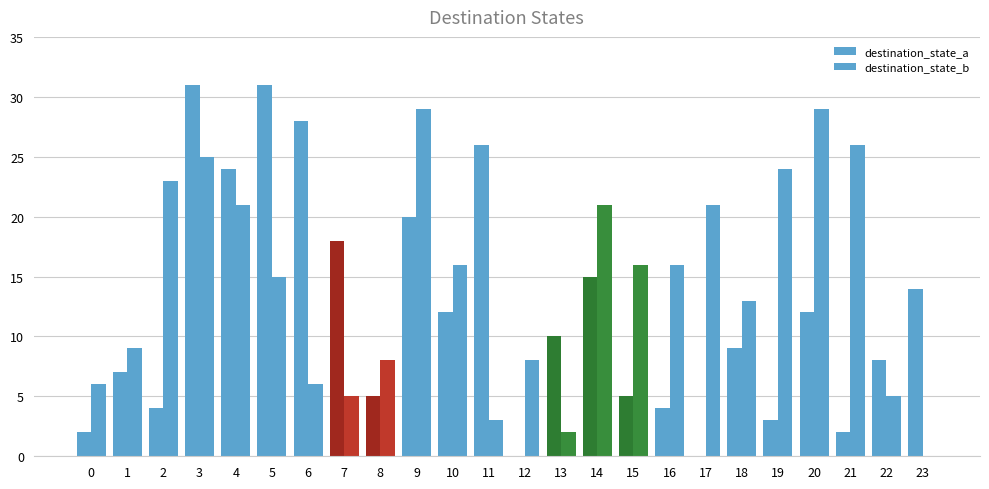

Which series has the largest total across all categories?

destination_state_b